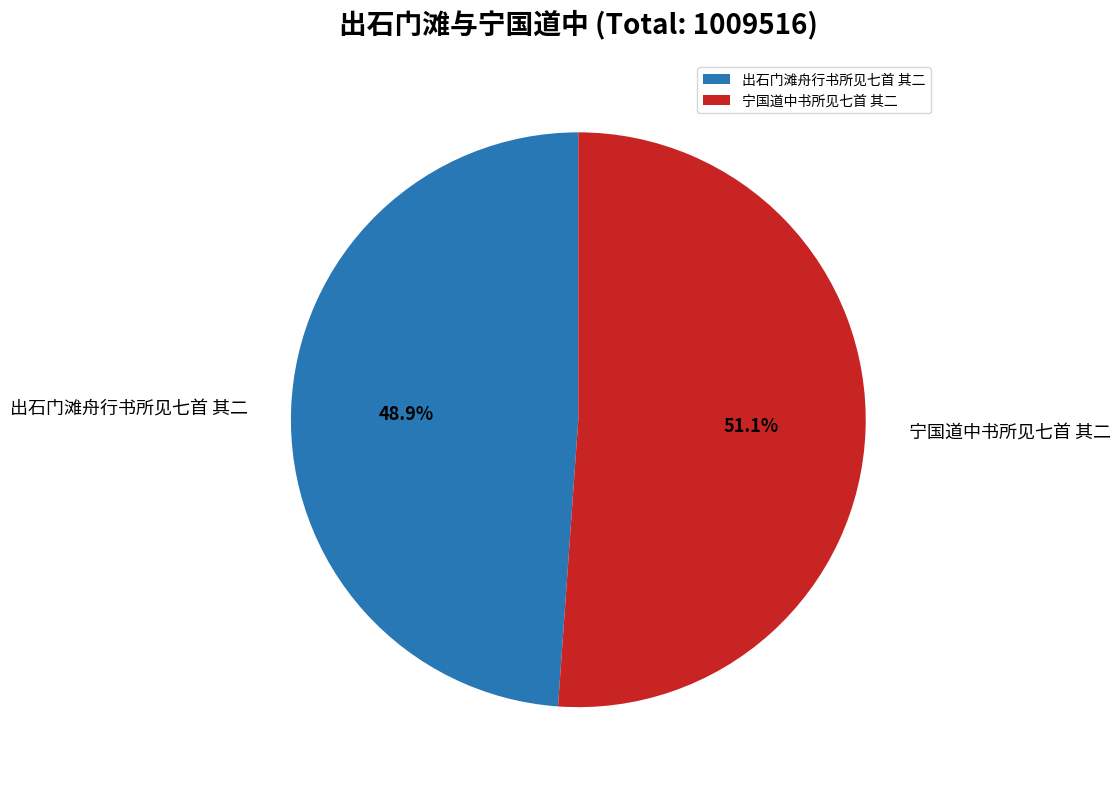

What percentage is NOT represented by 出石门滩舟行书所见七首 其二?

51.1%